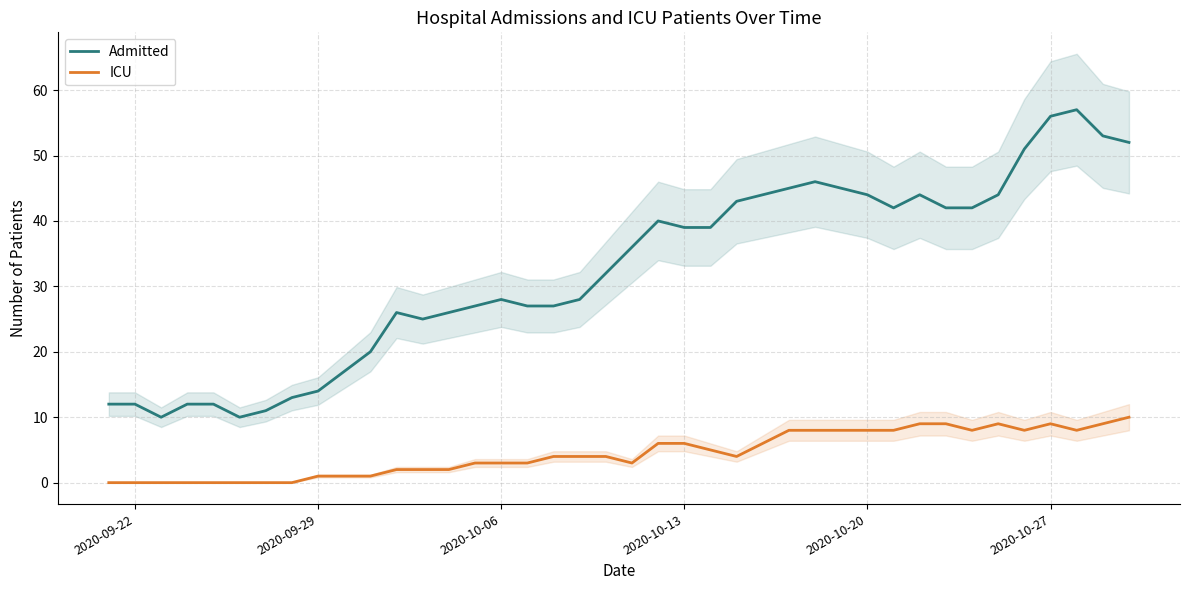

Which series has the widest spread of values?

Admitted